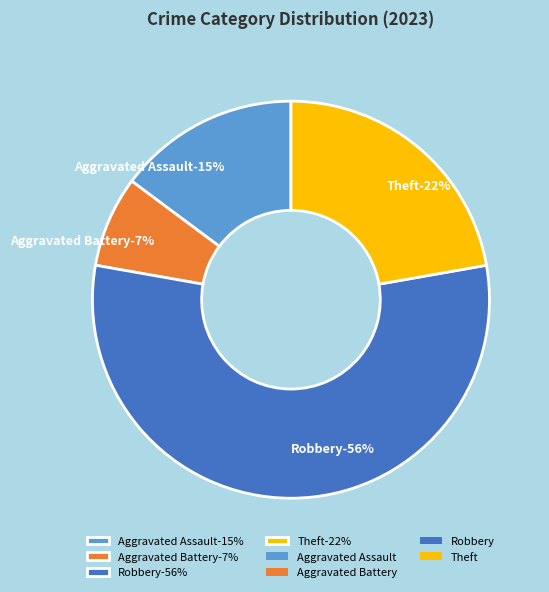

True or false: Theft accounts for 17% of the total.

False